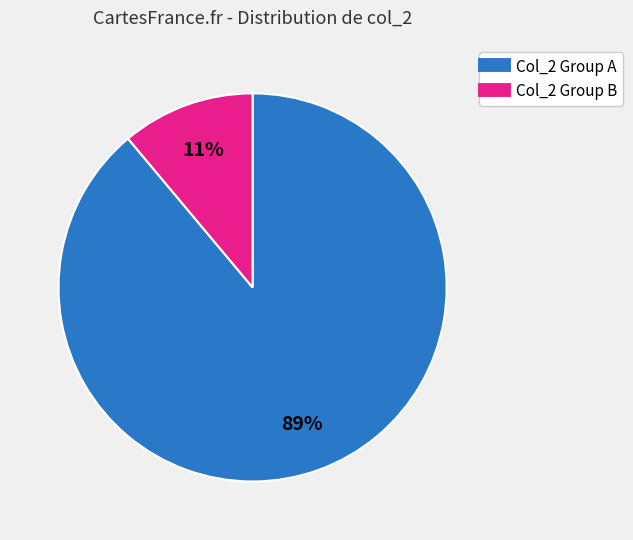

To the nearest percent, what is the average slice percentage?

50%